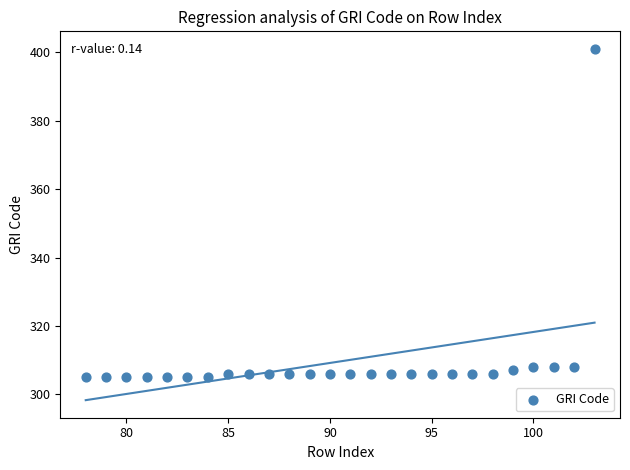

What is the range of X values (max minus min)?

25